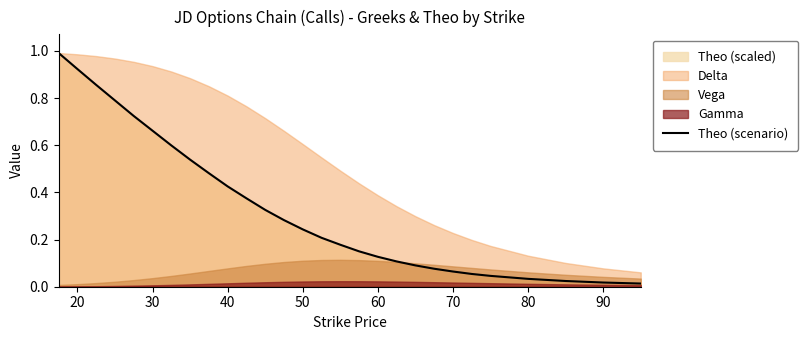

Is it true that the value at 30 is 0.4?

False